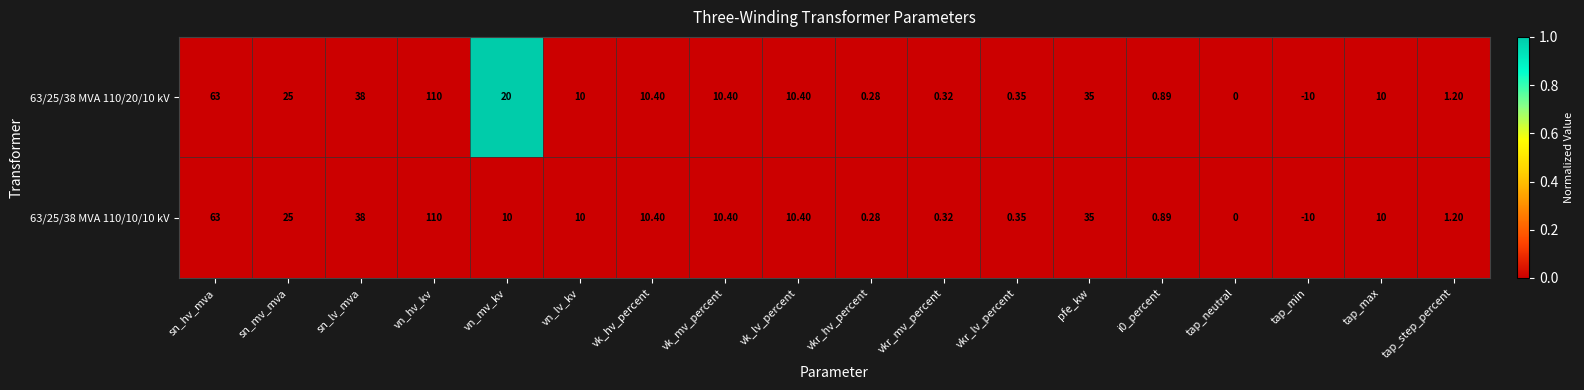

At which category is the sum across all series the highest?

vn_hv_kv